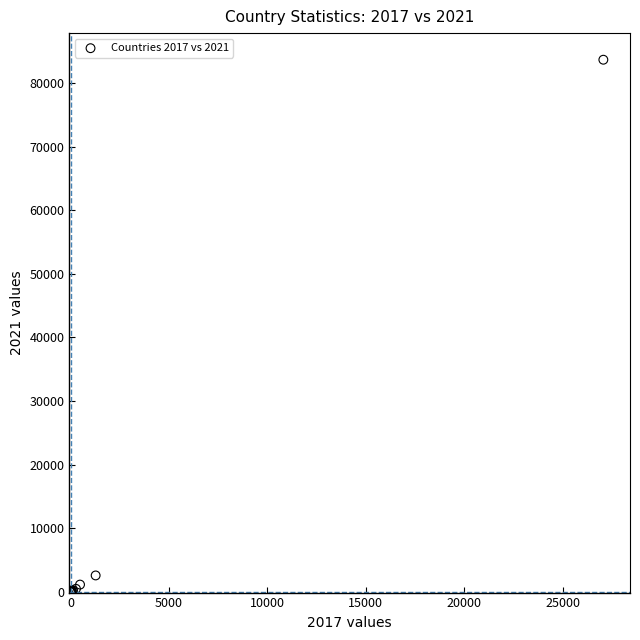

What Y value in the scatter plot is closest to 41820?

2594.0